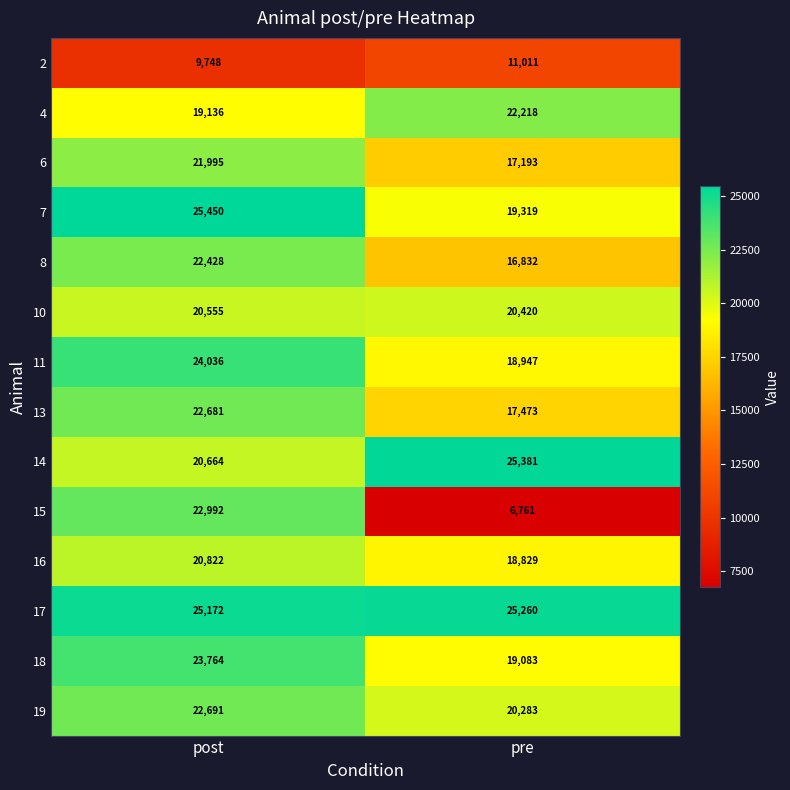

Which series changed the most between post and pre?

15